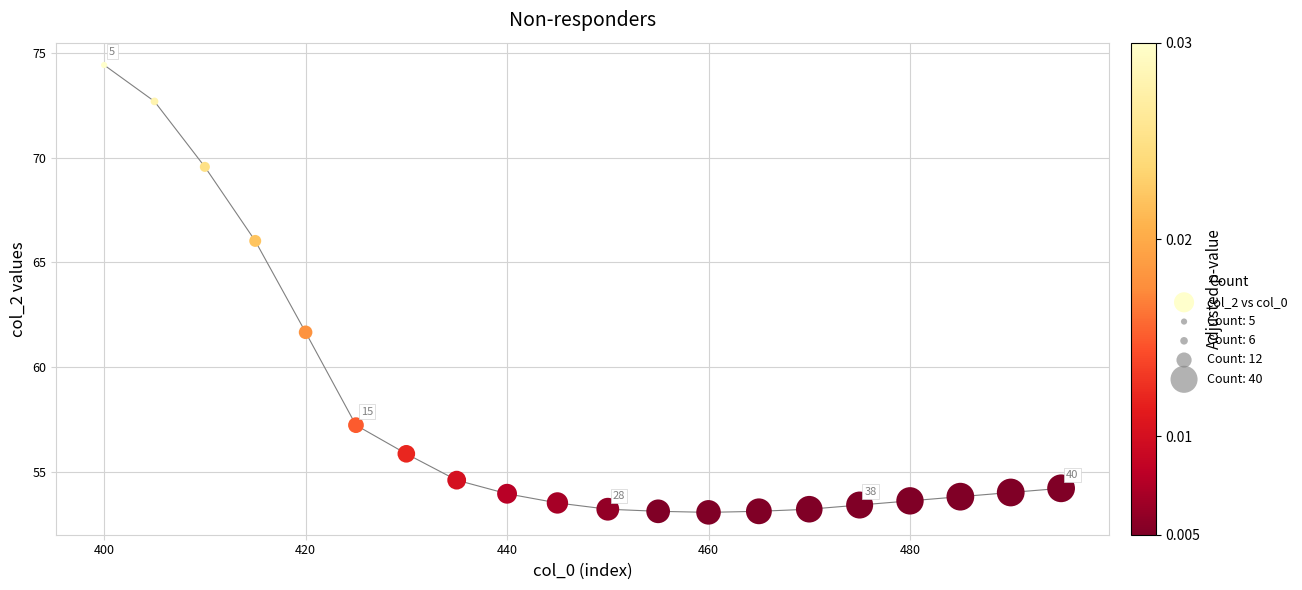

What is the range of Y values (max minus min)?

21.4